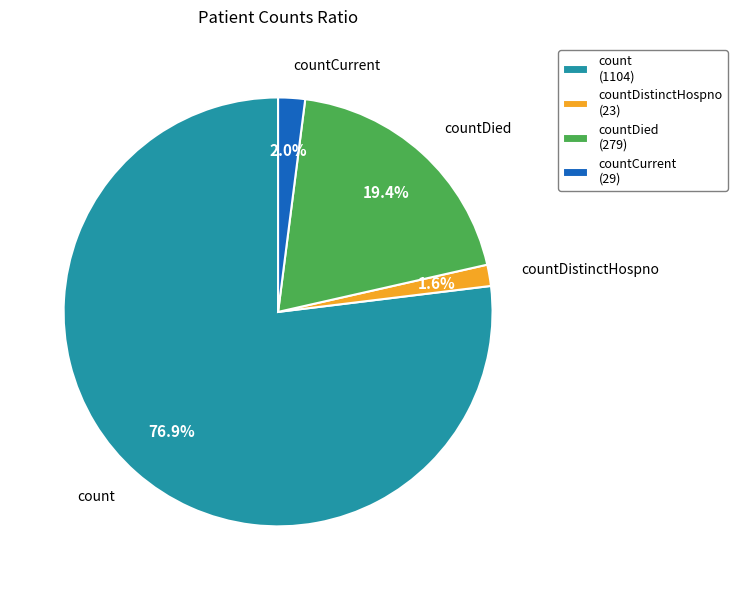

Is there any slice that represents more than half of the pie?

Yes